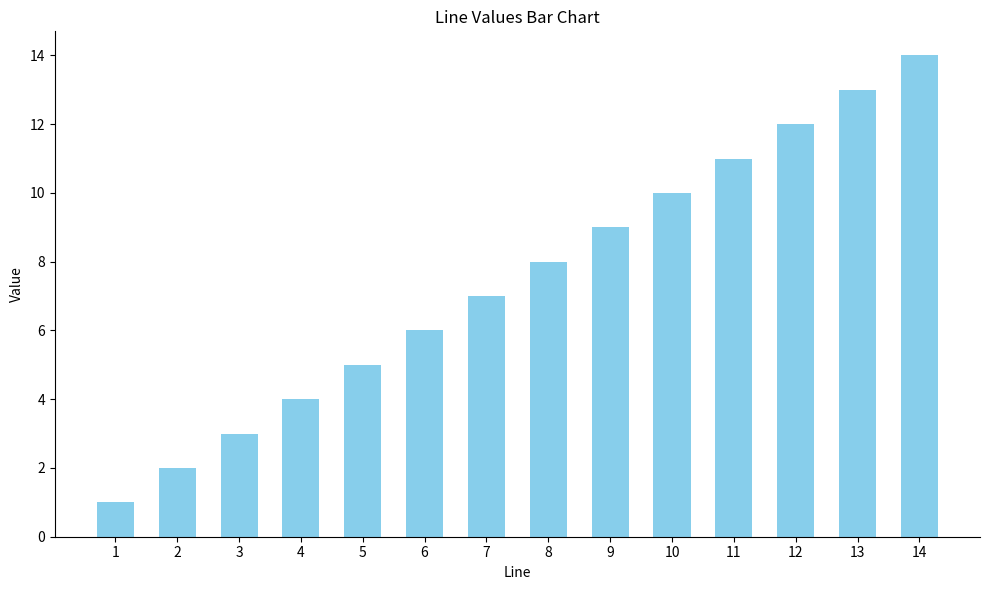

What is the ratio of the value at 4 to the value at 11?

0.4